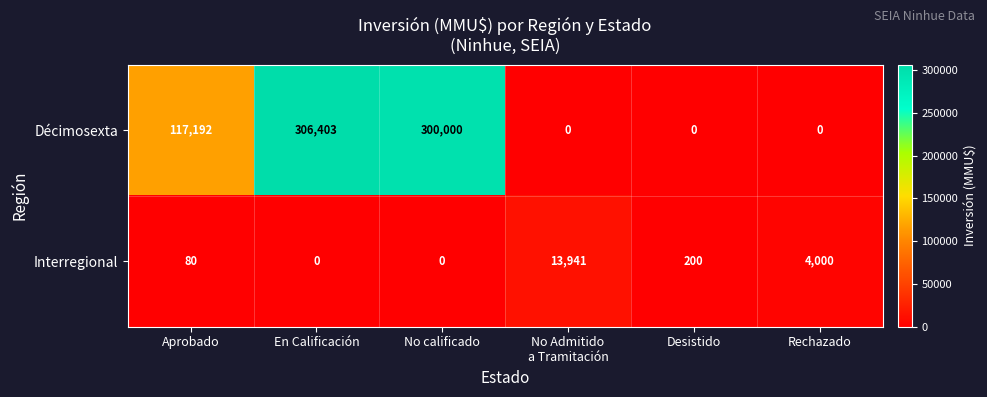

What is the difference between the highest and lowest values at En Calificación?

306403